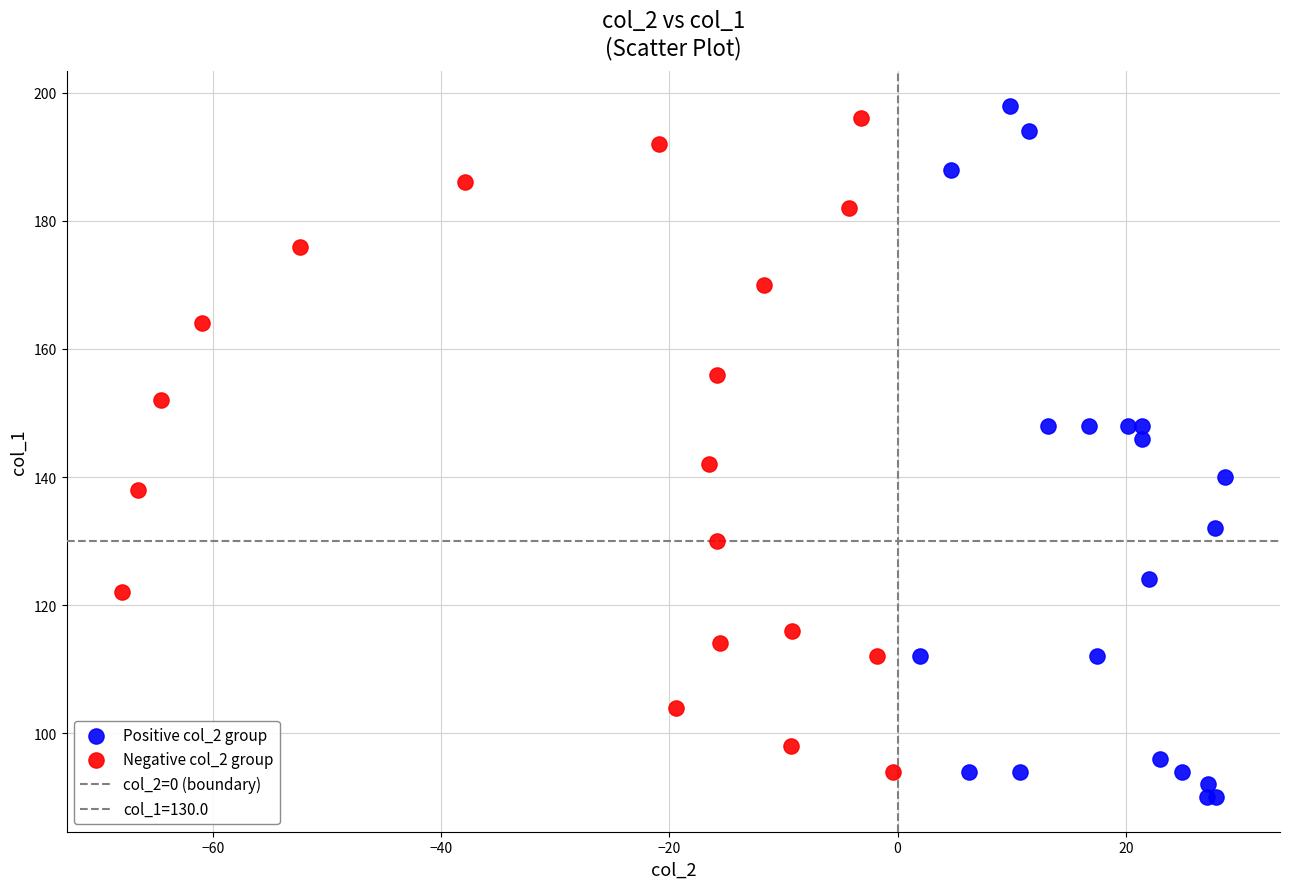

Which series contains the highest Y value?

Positive col_2 group